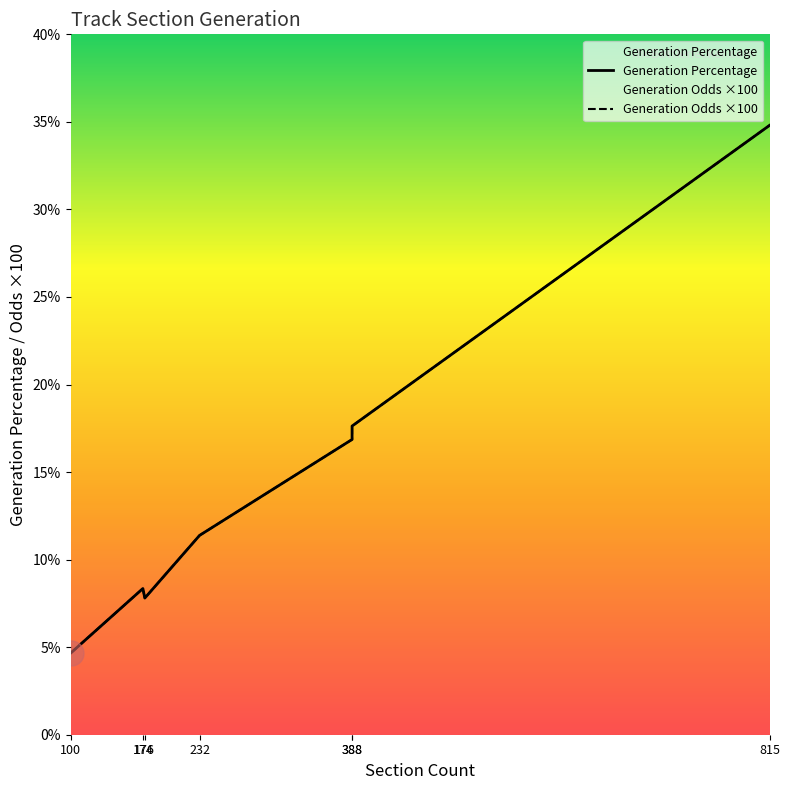

Is the value of Generation Odds at M greater than the value of Generation Percentage at C?

No